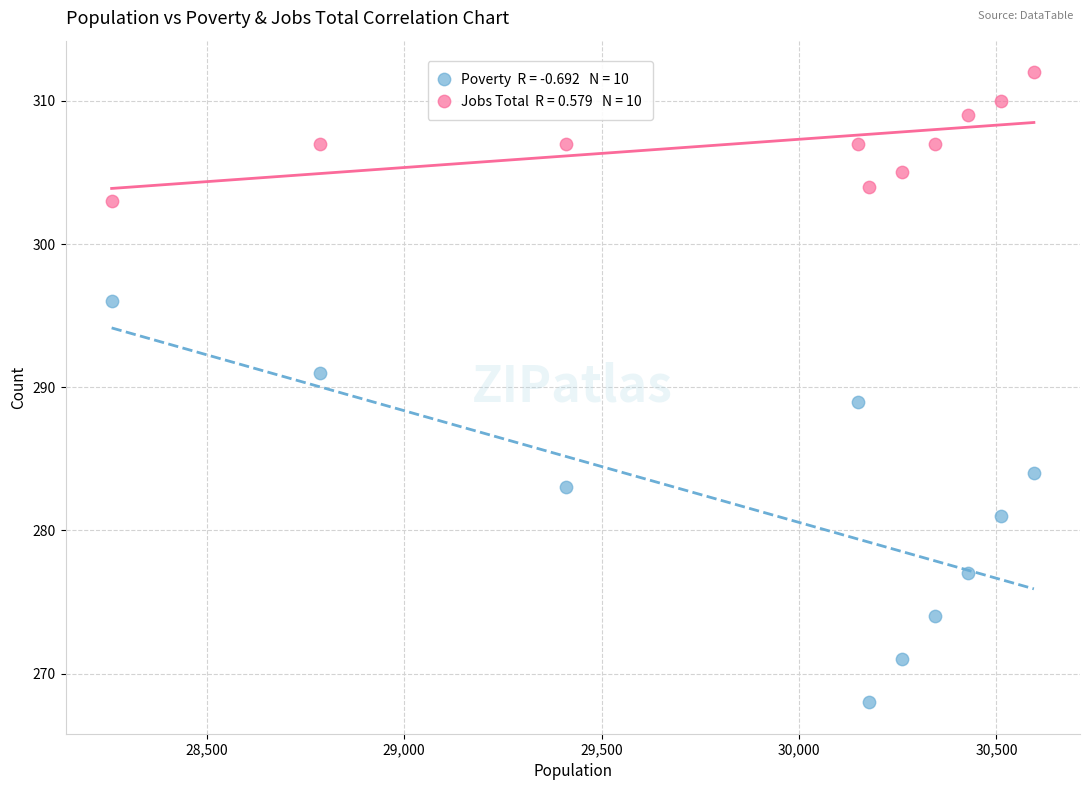

Across all data points, what is the range of Y values (max minus min)?

44